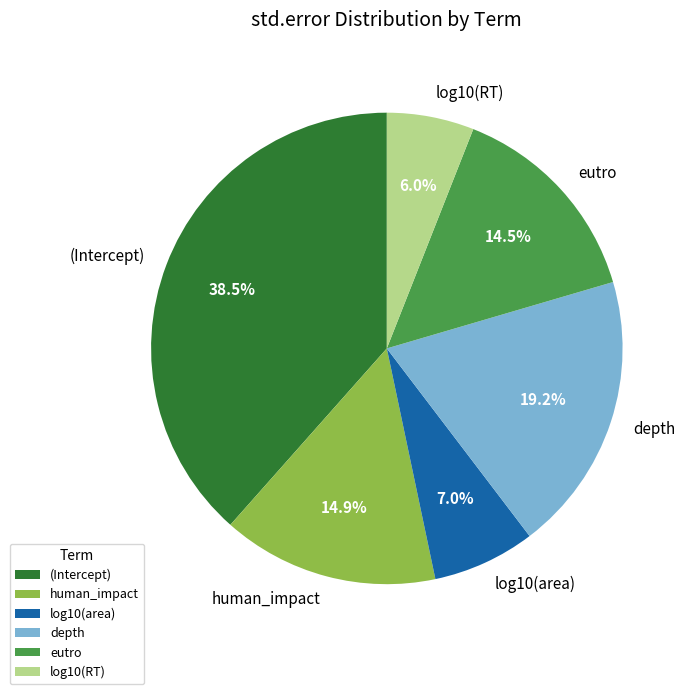

Between (Intercept) and eutro, which is larger?

(Intercept)